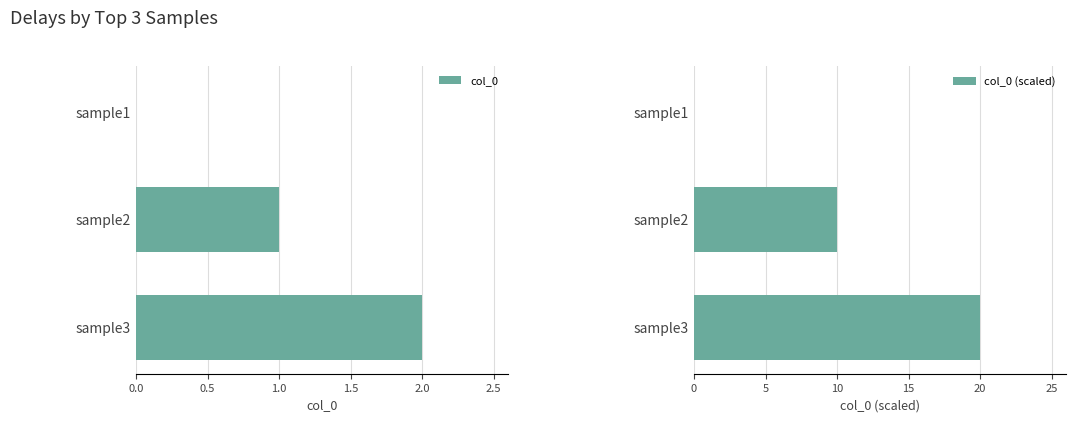

What is the difference between the maximum and minimum values in the col_0 (scaled) series?

20